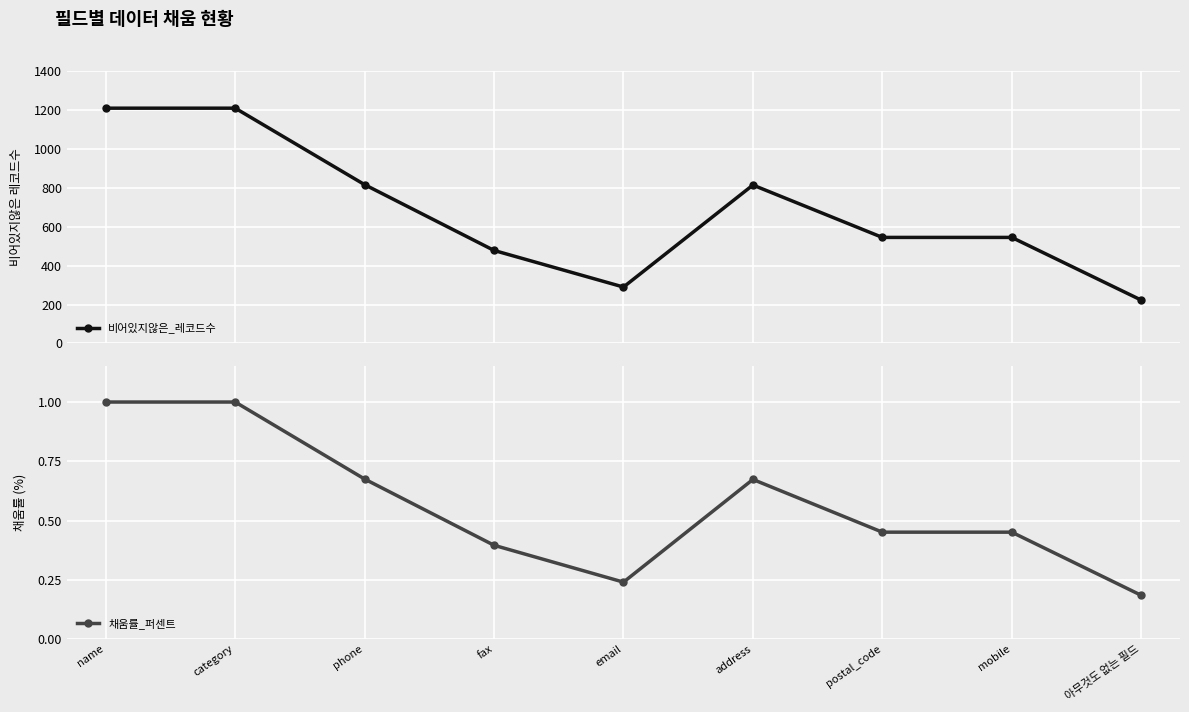

Rank the series by their average value, from highest to lowest.

비어있지않은_레코드수, 채움률_퍼센트